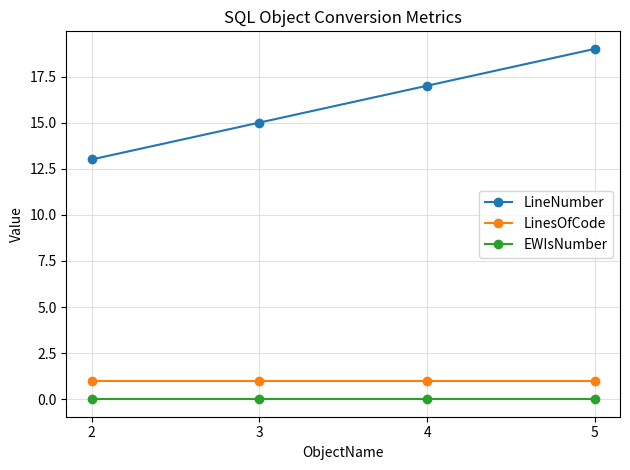

True or false: LineNumber has more than 2 interior local peaks.

False